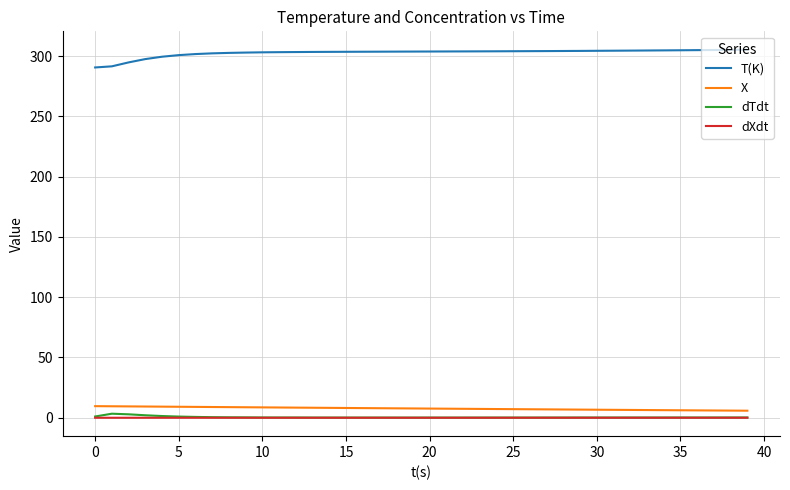

True or false: dTdt and T(K) cross at least once.

False